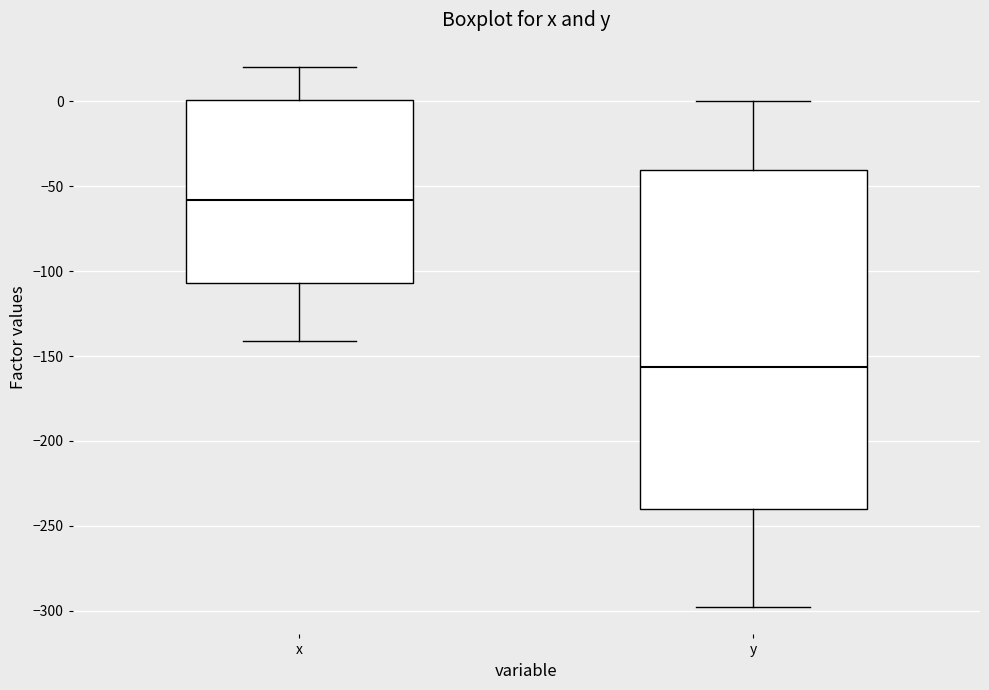

Reading left to right, read every box against the y-axis: the position of its median line, the range the box covers, and the ends of its whiskers. The values are not printed on the chart, so give them approximately, as read against the axis.

x: median -60, box -105 to 0, whiskers -140 to 20
y: median -155, box -240 to -40, whiskers -300 to 0